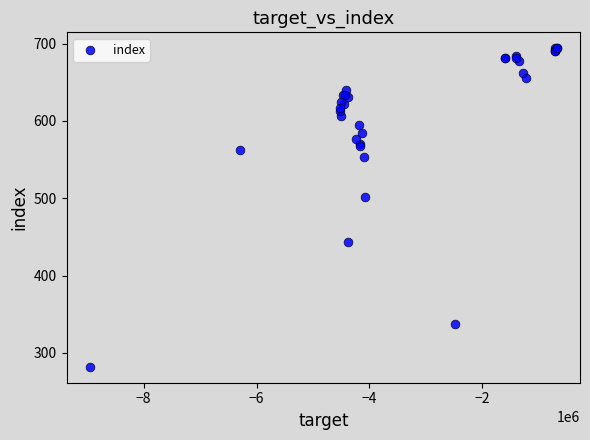

What Y value in the scatter plot is closest to 488?

501